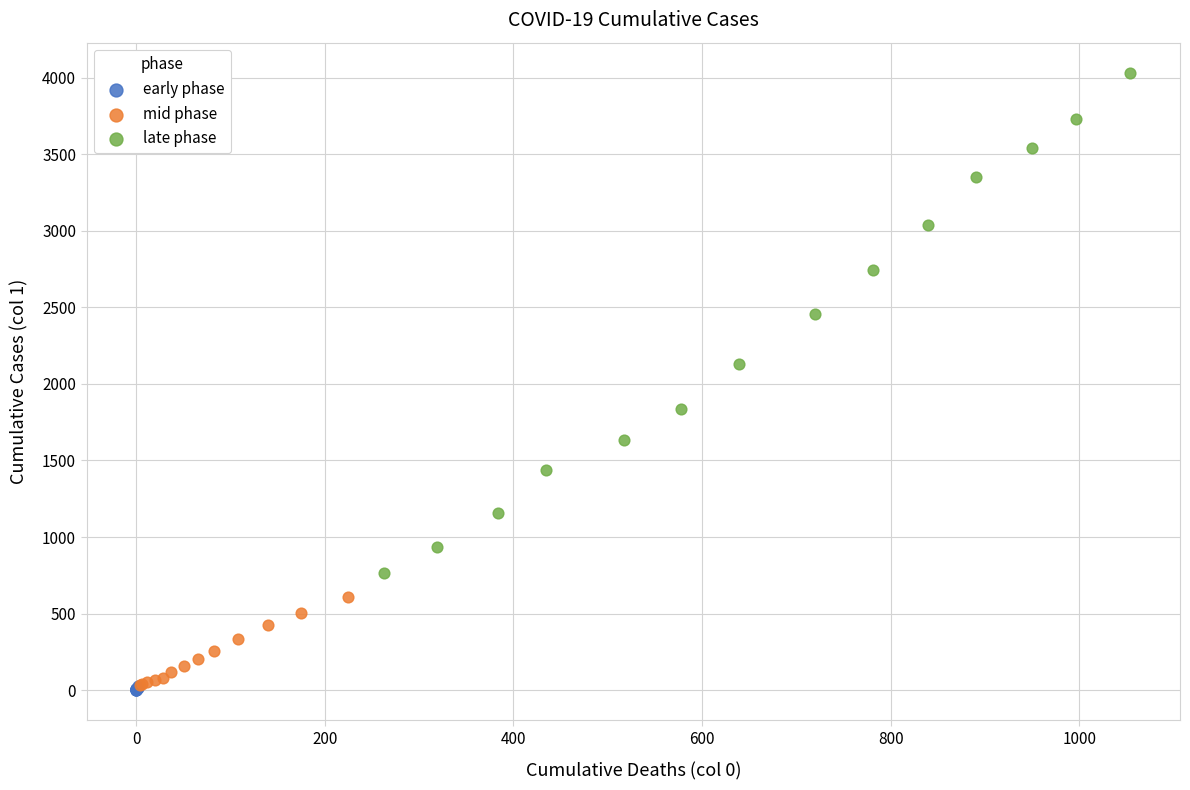

Which series has the widest spread of Y values?

late phase